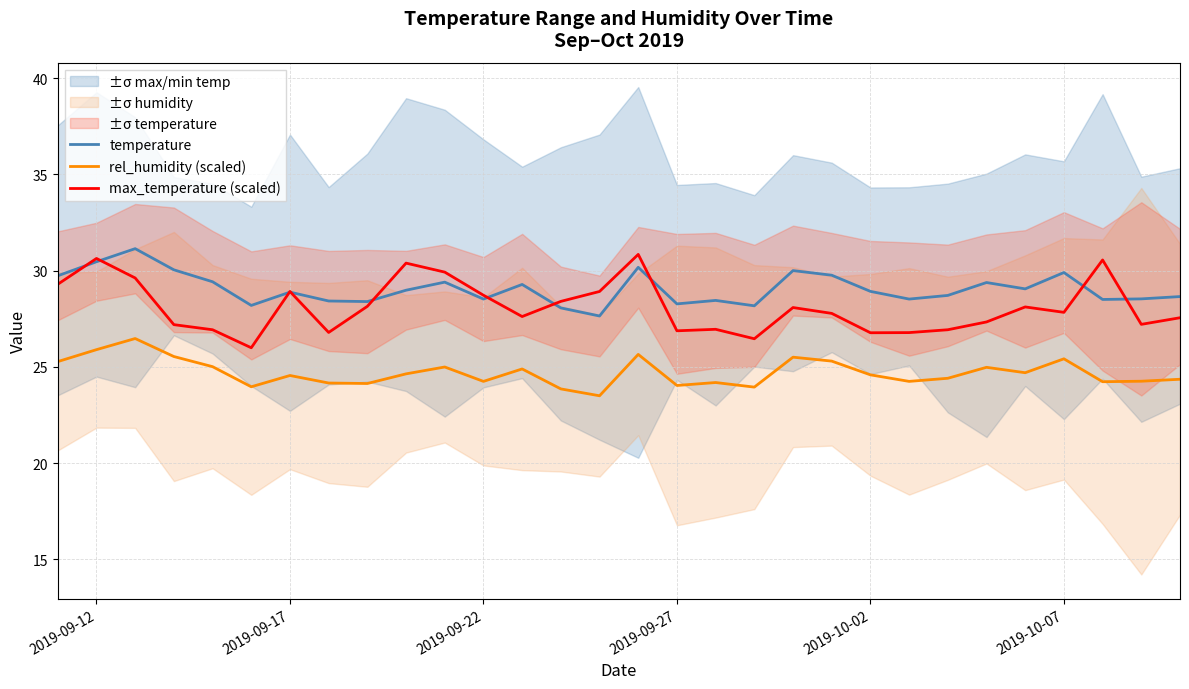

The max_temperature (scaled) series shows 51.6 at 2019-09-12. True or false?

False